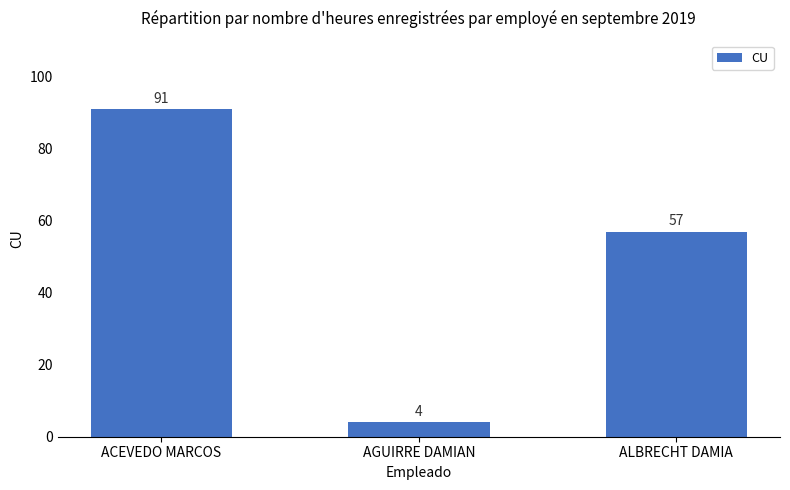

Reading right to left, what are all the values shown in this chart?

57	4	91